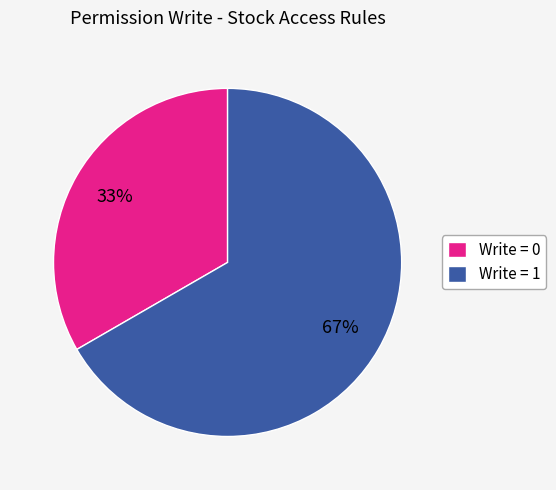

Does any single category account for the majority?

Yes